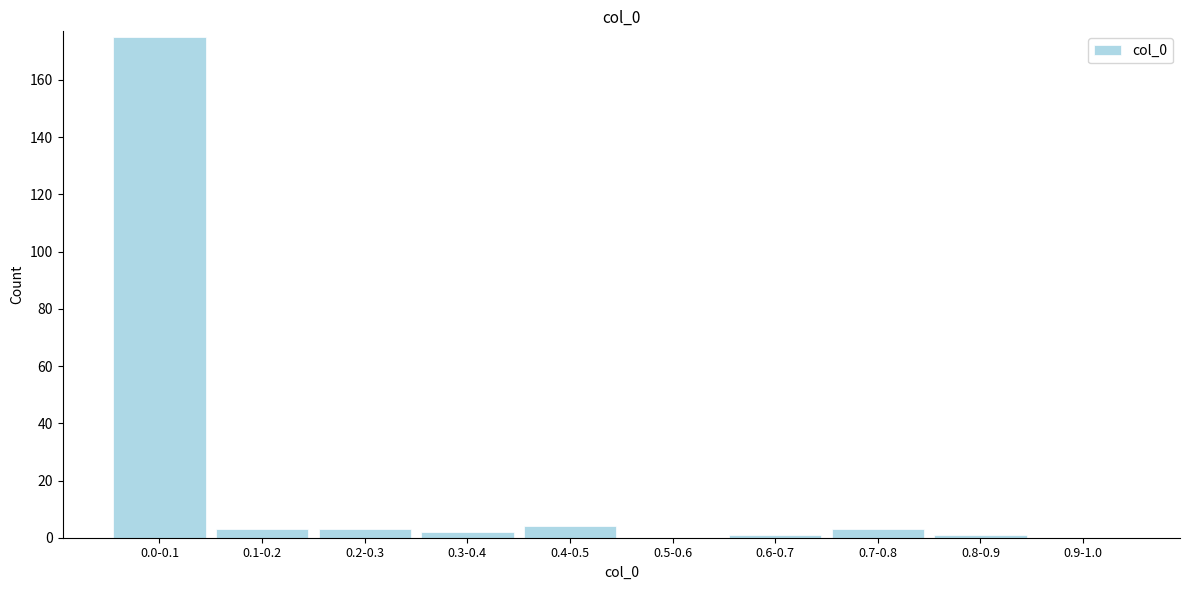

Reading left to right, list all the values displayed in this chart.

0.0-0.1=175	0.1-0.2=3	0.2-0.3=3	0.3-0.4=2	0.4-0.5=4	0.5-0.6=0	0.6-0.7=1	0.7-0.8=3	0.8-0.9=1	0.9-1.0=0